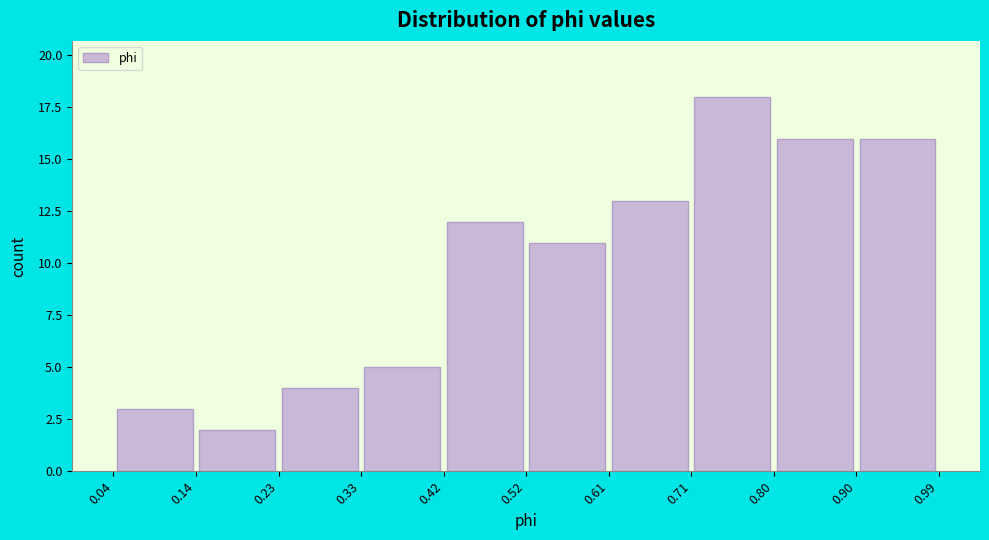

What is the height of the bar covering 0.14 to 0.23 on the x-axis? The values are not printed on the chart, so give them approximately, as read against the axis.

2